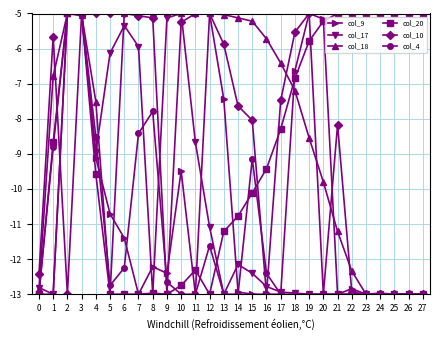

True or false: col_20 and col_4 cross at least once.

True